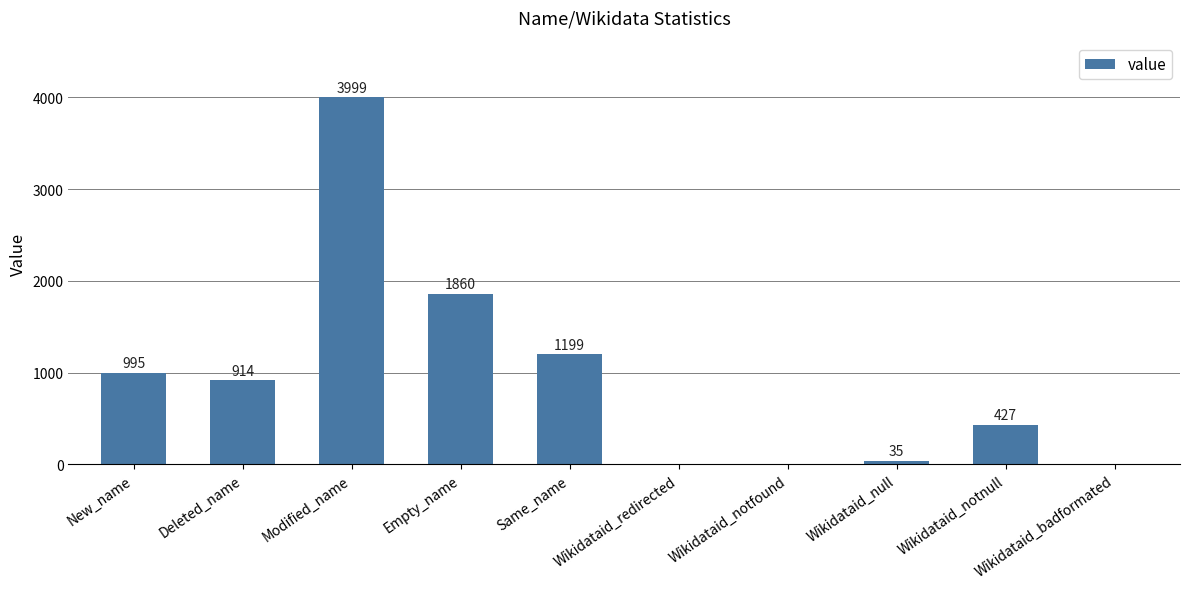

Approximately how many times larger is the value at New_name compared to Deleted_name?

1.1